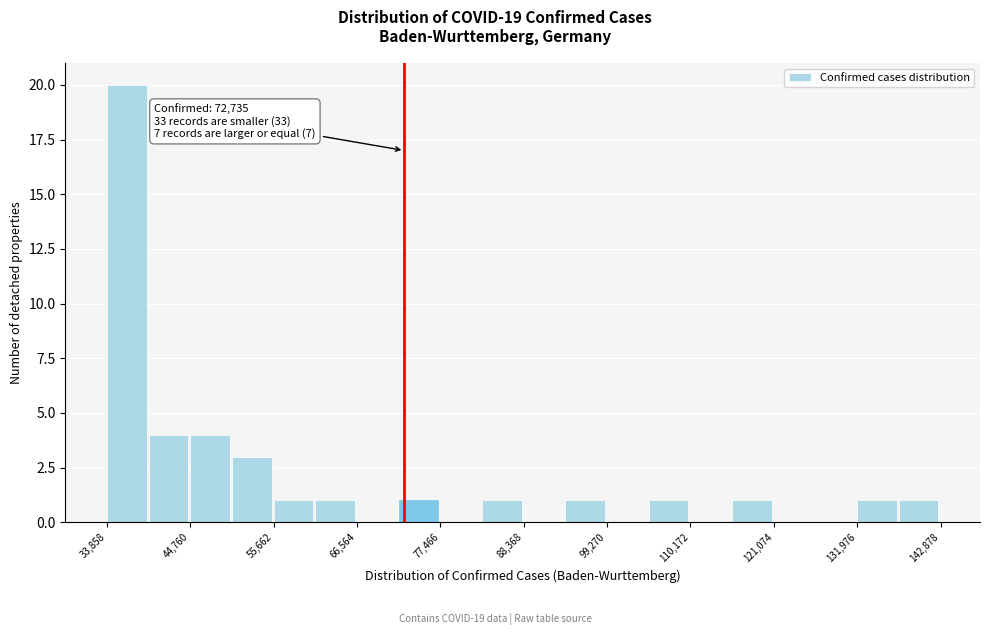

Around what value on the x-axis is the tallest bar? Give the approximate position of its centre, as read against the axis.

36000